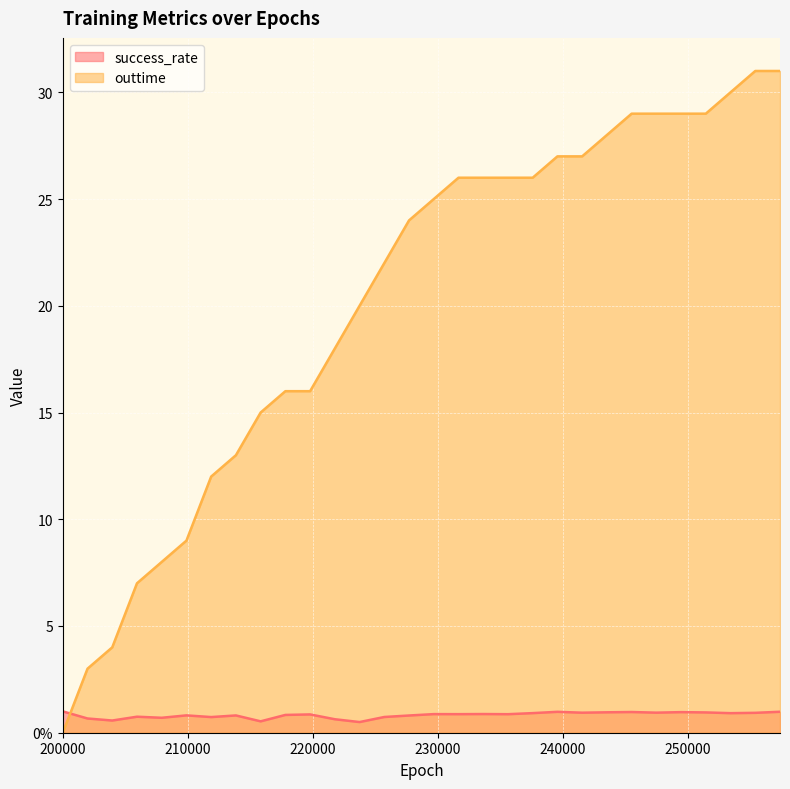

What value does the success_rate series have at 199980?

1.0